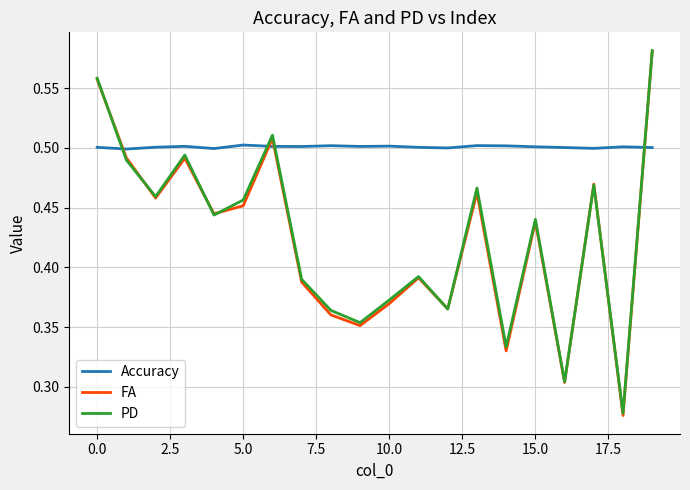

True or false: Accuracy and FA cross at least once.

True